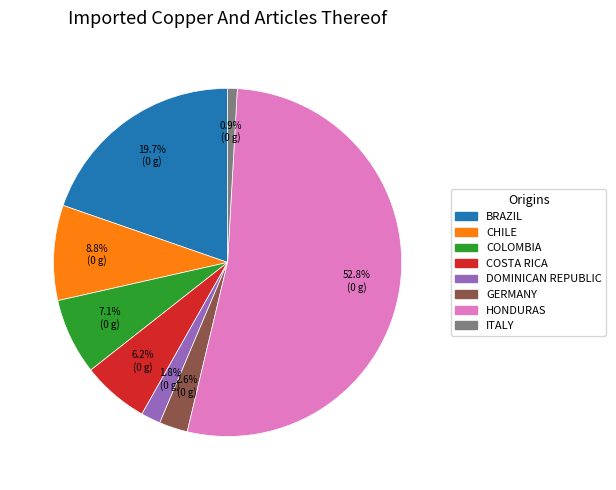

Is there a majority slice in this chart?

Yes